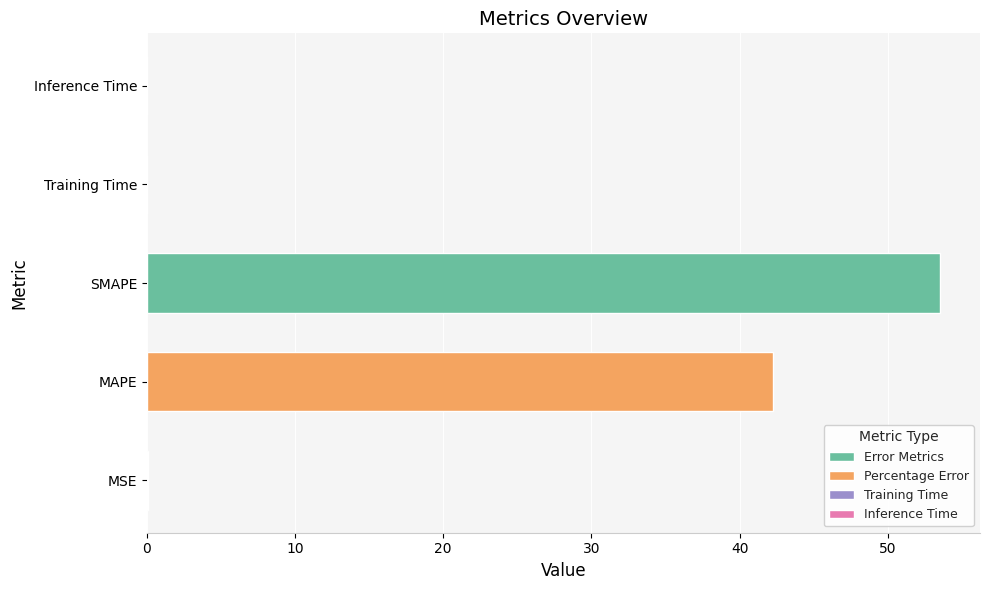

Where is the data nearest to the value 26?

MAPE